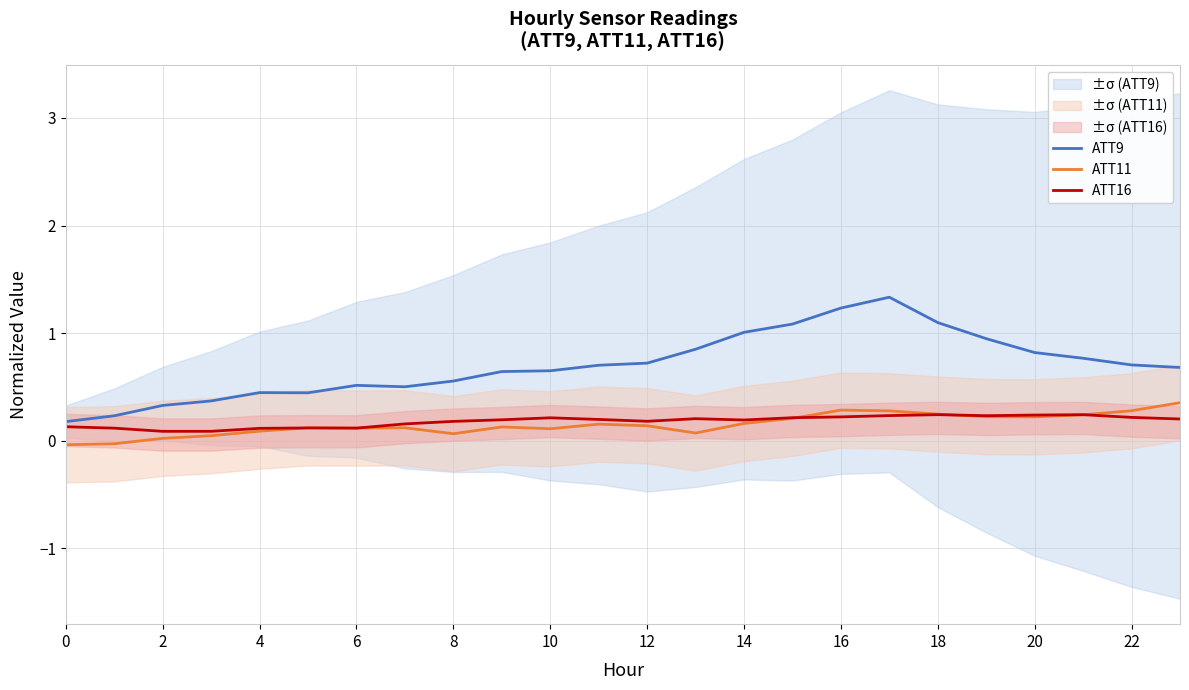

How many data points does each series have?

24